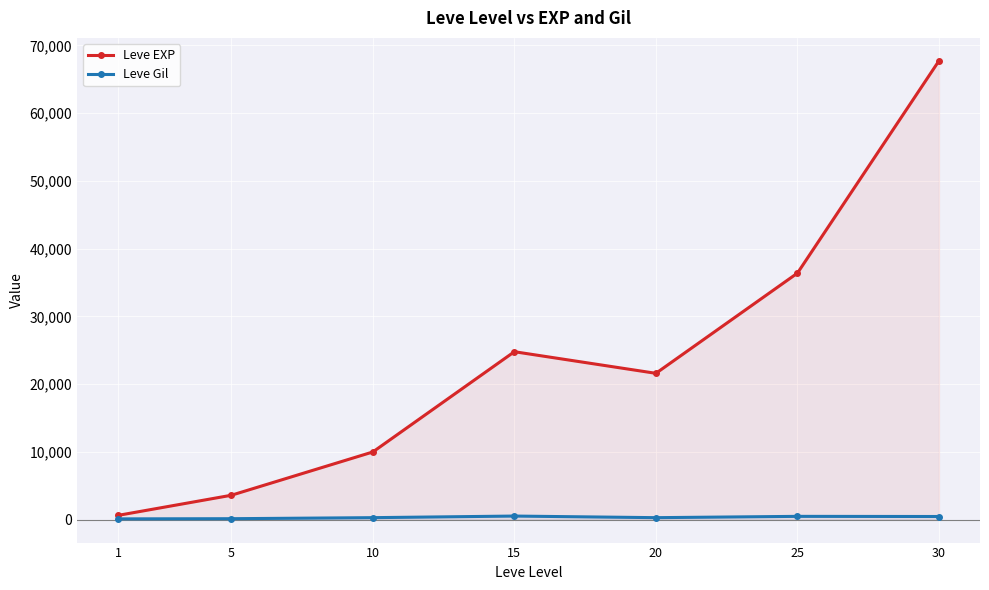

Reading left to right, extract all data points from this chart.

Leve EXP: 1=630	5=3600	10=9990	15=24790	20=21600	25=36390	30=67730
Leve Gil: 1=113	5=139	10=293	15=529	20=292	25=485	30=463